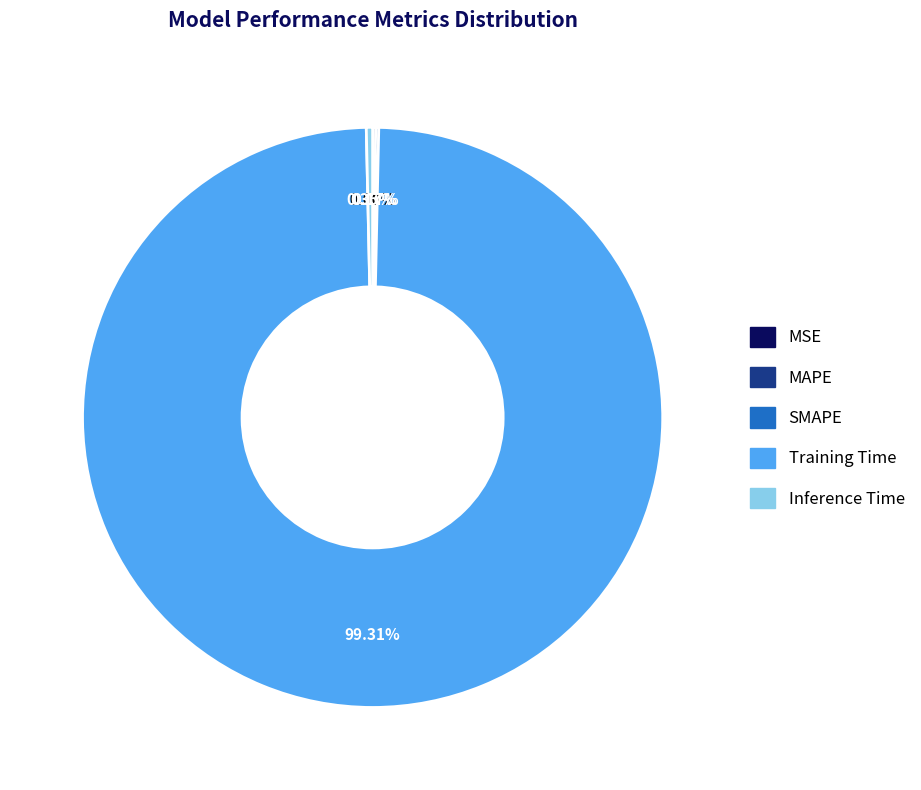

Is Training Time the majority of the pie?

Yes